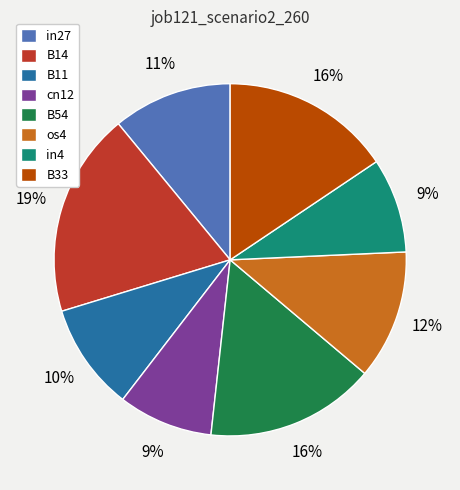

How many slices are in this pie chart?

8